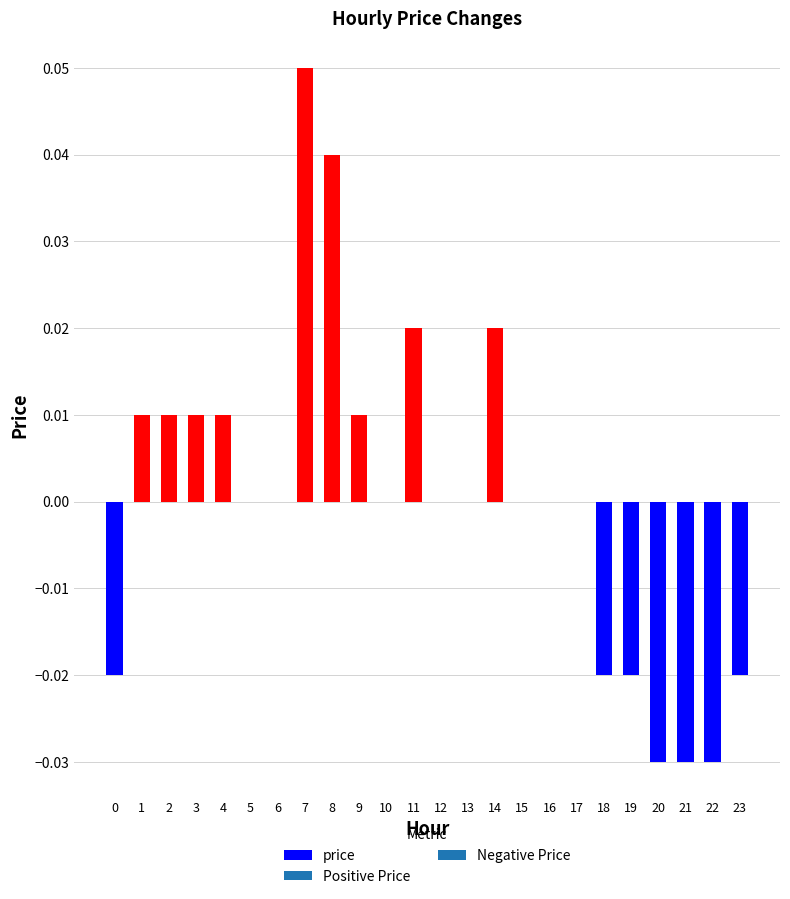

The value at 2 is 0.0. True or false?

True